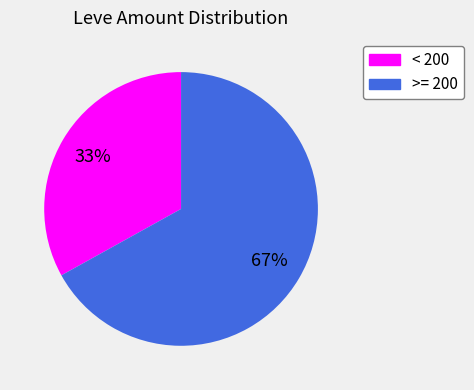

To the nearest percent, what is the average slice percentage?

50%